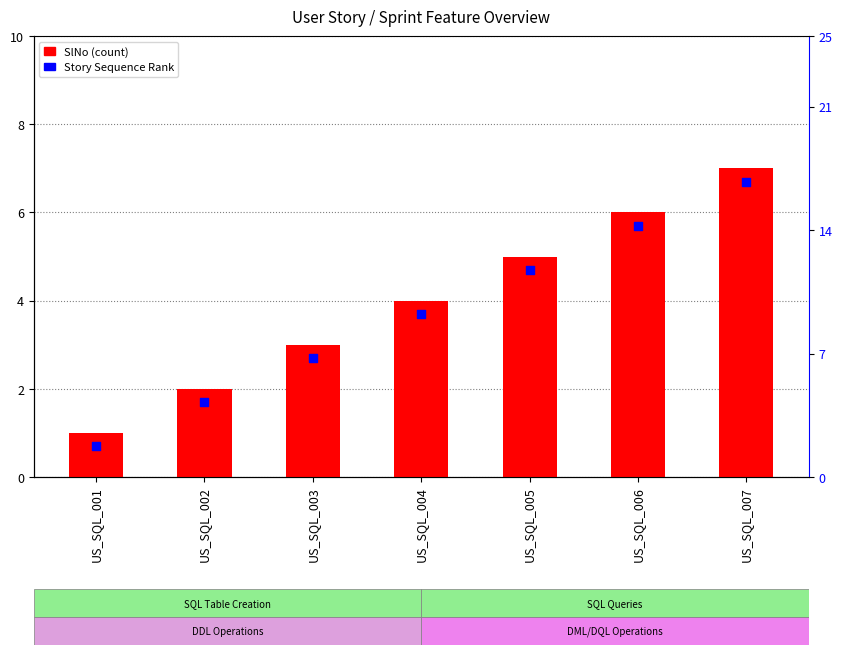

Which series contains the lowest Y value?

Story Sequence Rank